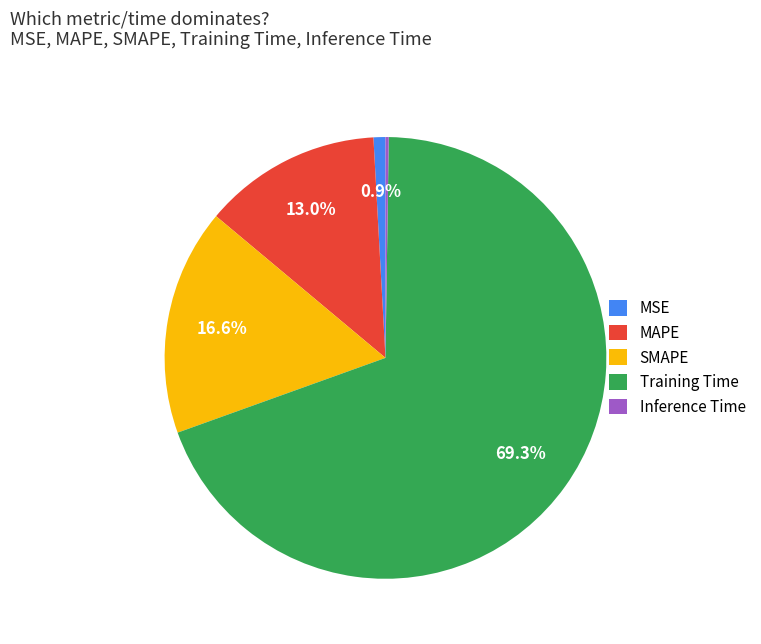

What portion of the pie excludes MSE?

99.1%